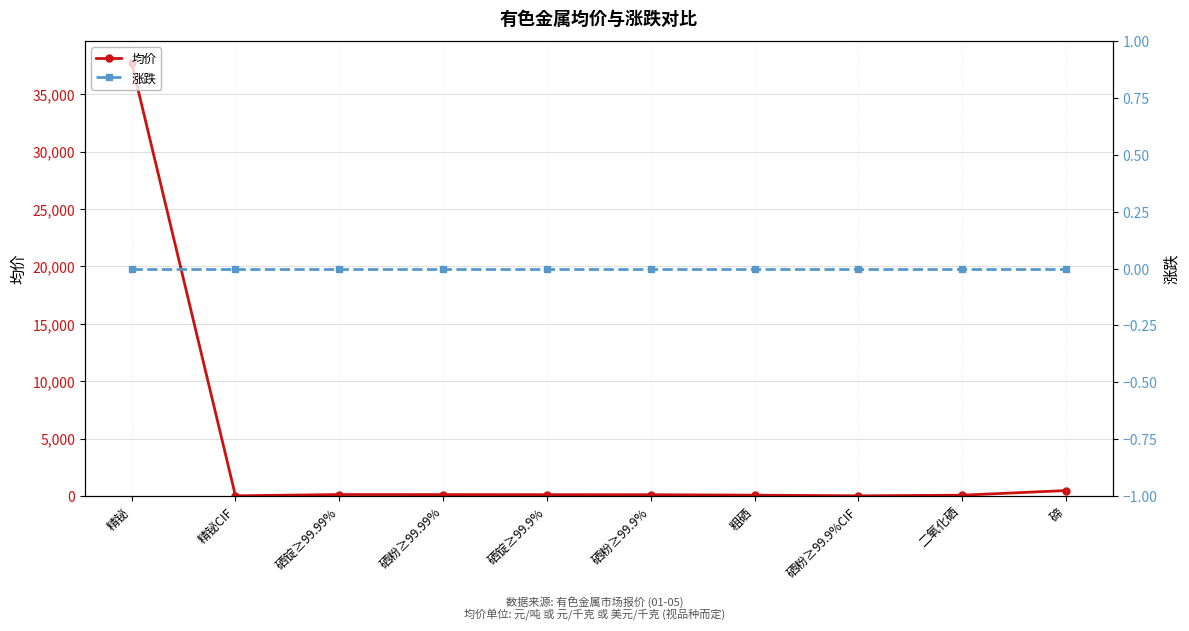

What are all the series names shown in the legend?

均价, 涨跌